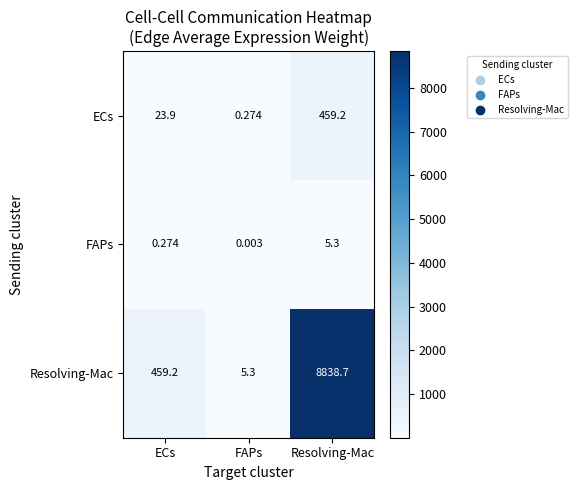

Which series has the largest range (max minus min)?

Resolving-Mac